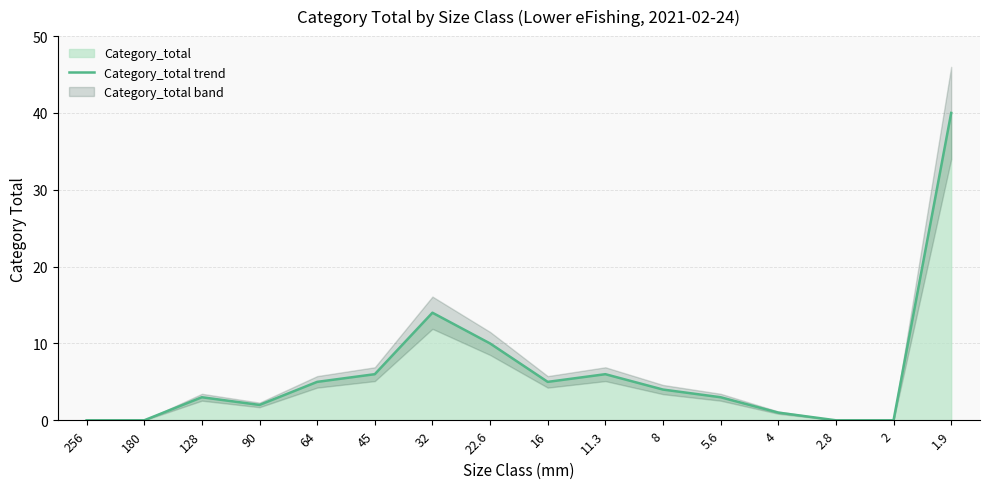

What is the sum of the values at 16 and 2?

5